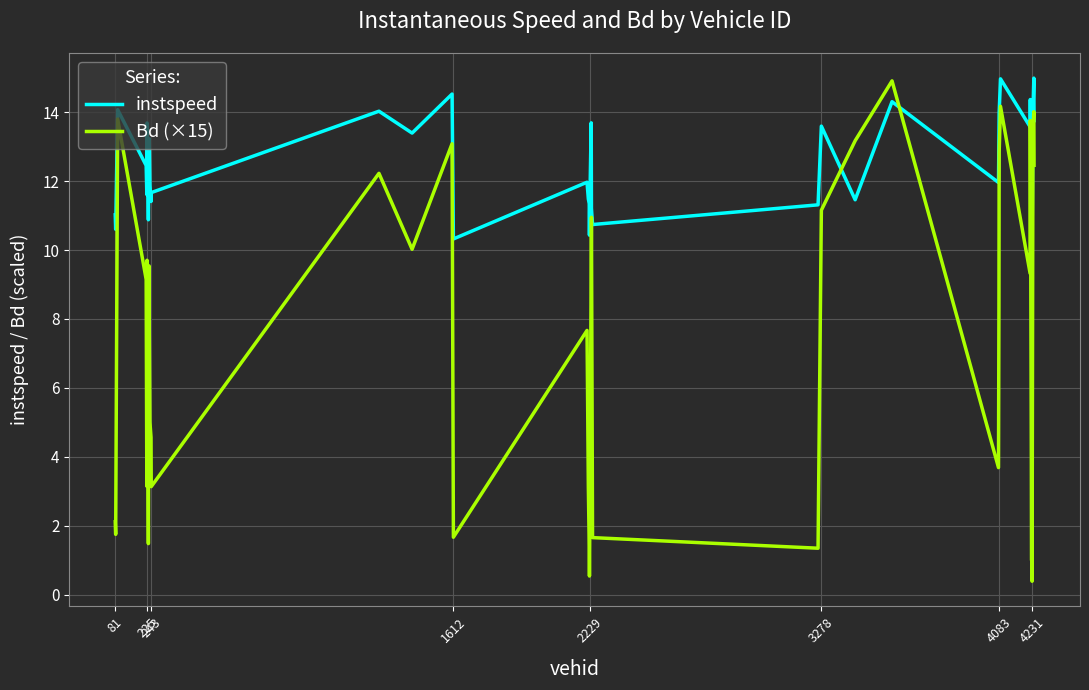

What is the highest value of the Bd (×15) series?

14.9